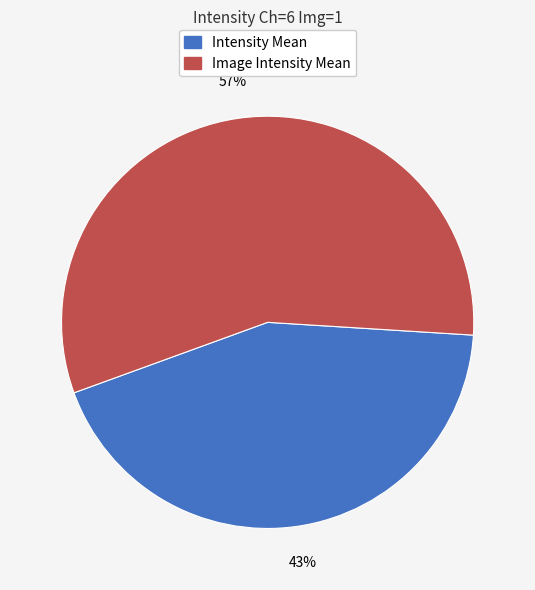

Rank the categories by value from highest to lowest.

Image Intensity Mean, Intensity Mean